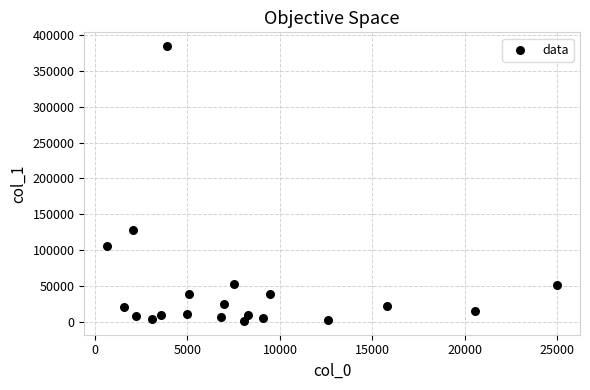

What Y value in the scatter plot is closest to 192932?

127500